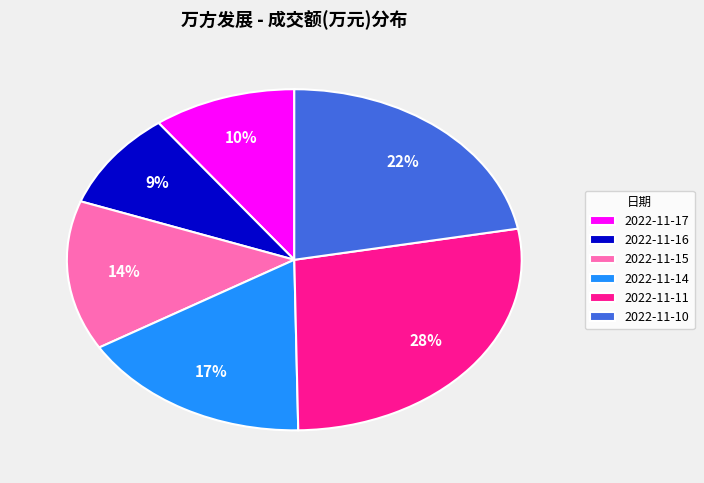

The 2022-11-11 slice represents 41% of the pie. True or false?

False